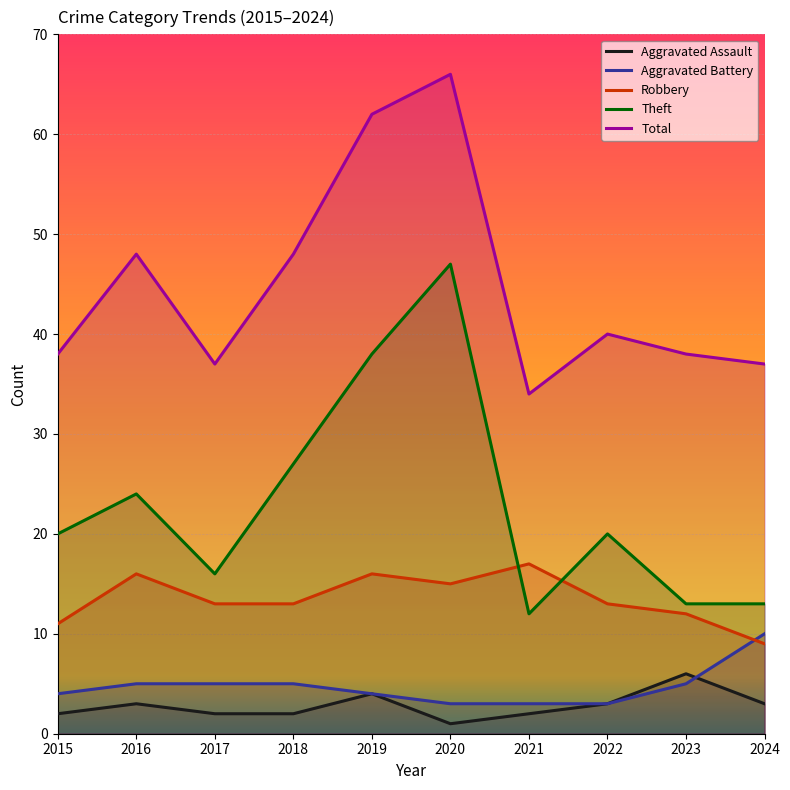

Reading left to right, transcribe all the data shown in this chart.

Aggravated Assault: 2015=2	2016=3	2017=2	2018=2	2019=4	2020=1	2021=2	2022=3	2023=6	2024=3
Aggravated Battery: 2015=4	2016=5	2017=5	2018=5	2019=4	2020=3	2021=3	2022=3	2023=5	2024=10
Robbery: 2015=11	2016=16	2017=13	2018=13	2019=16	2020=15	2021=17	2022=13	2023=12	2024=9
Theft: 2015=20	2016=24	2017=16	2018=27	2019=38	2020=47	2021=12	2022=20	2023=13	2024=13
Total: 2015=38	2016=48	2017=37	2018=48	2019=62	2020=66	2021=34	2022=40	2023=38	2024=37